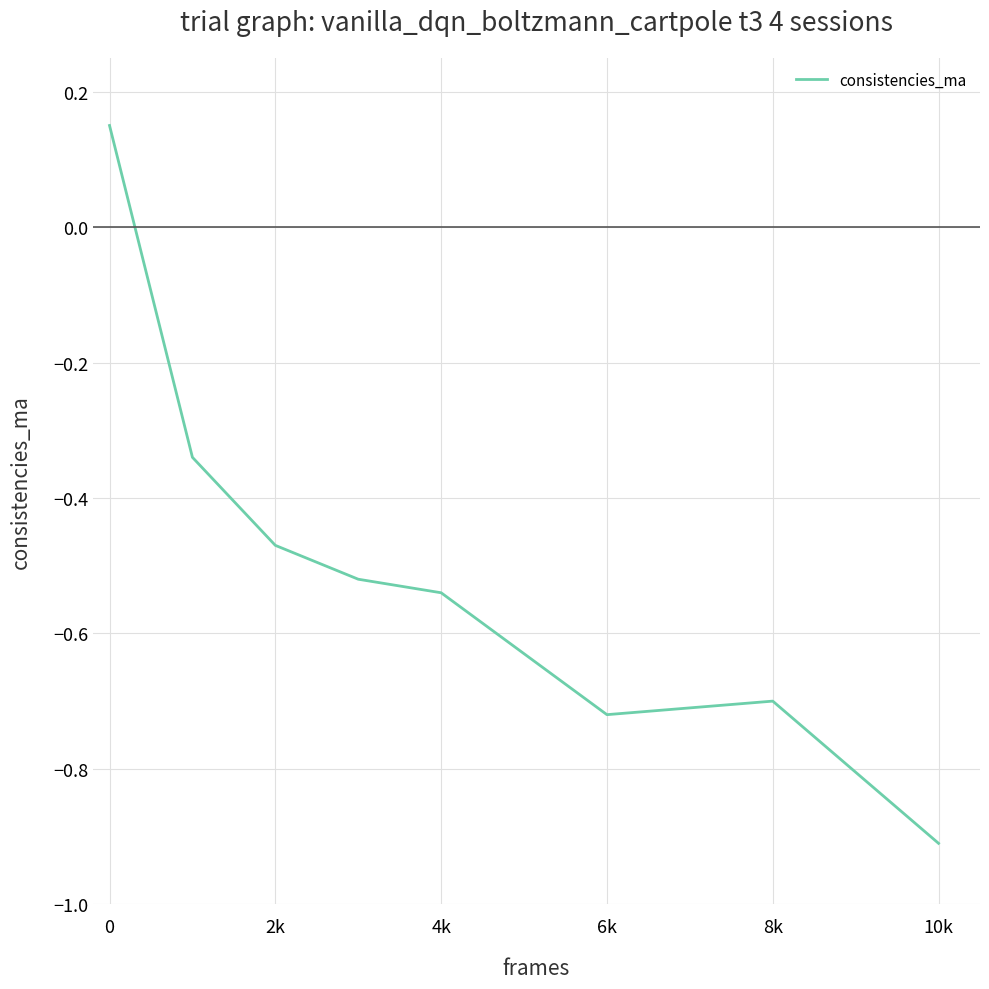

What is the smallest value displayed?

-0.9